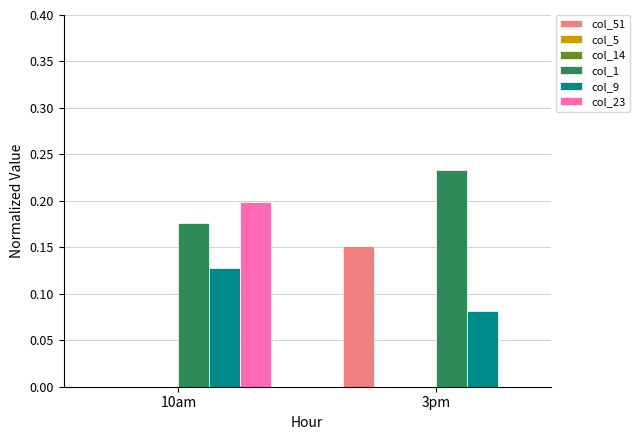

Which category has the lowest value in the col_1 series?

10am